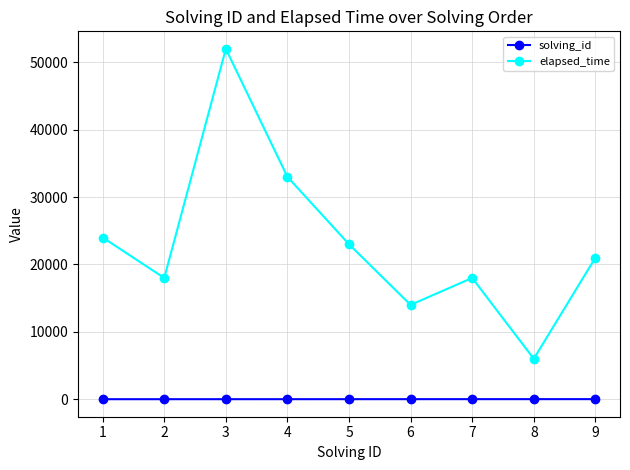

How many interior local valleys does the elapsed_time series have?

3